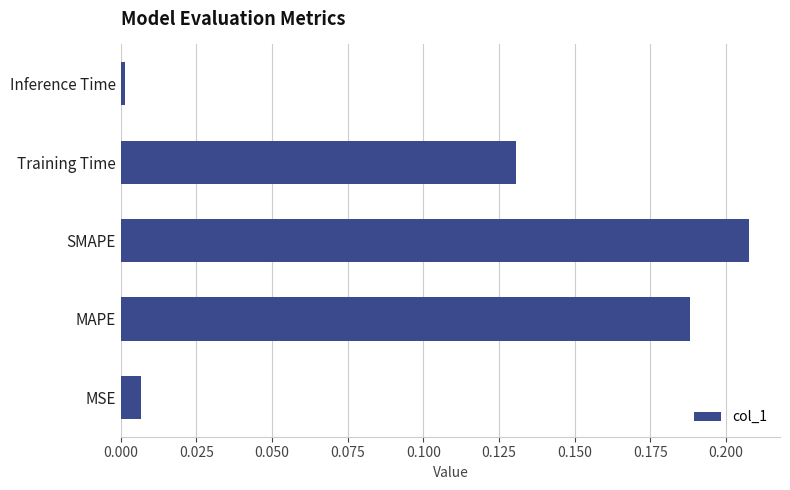

The value at Training Time is 0.2. True or false?

False